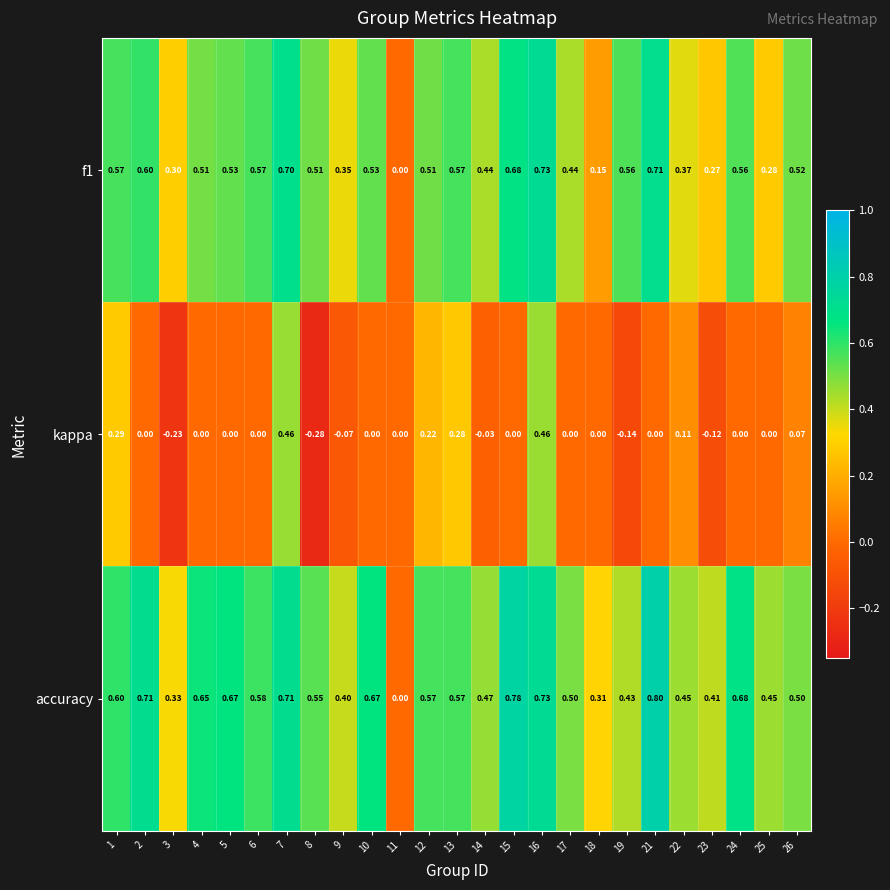

Which series has the widest spread of values?

accuracy